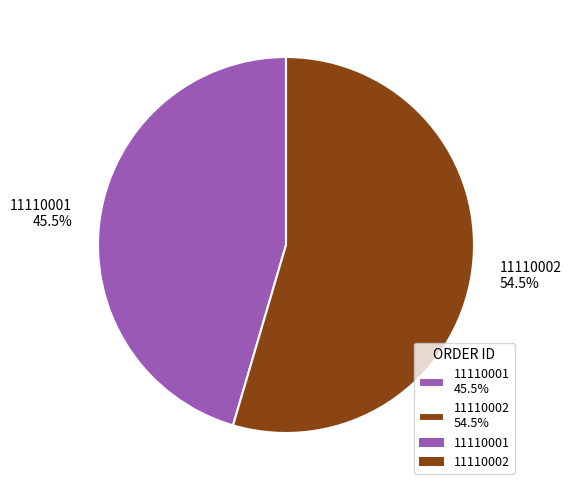

Which category has the biggest portion of the pie?

11110002